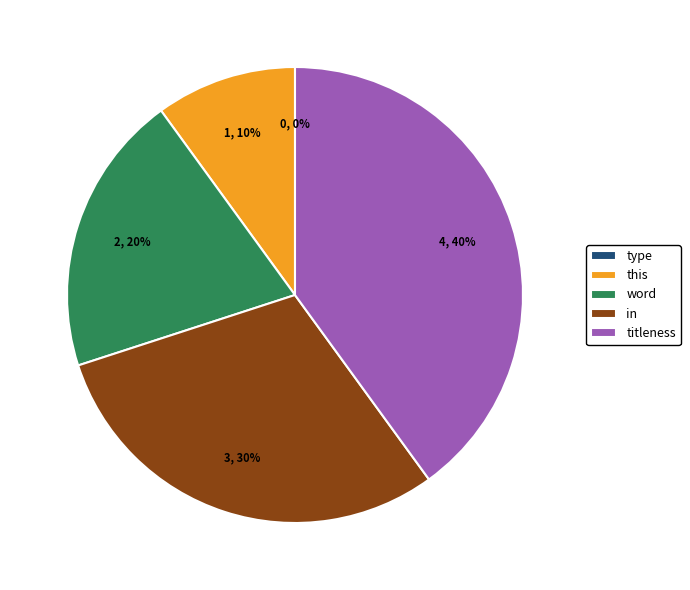

What is the change in value from in  to titleness?

+1